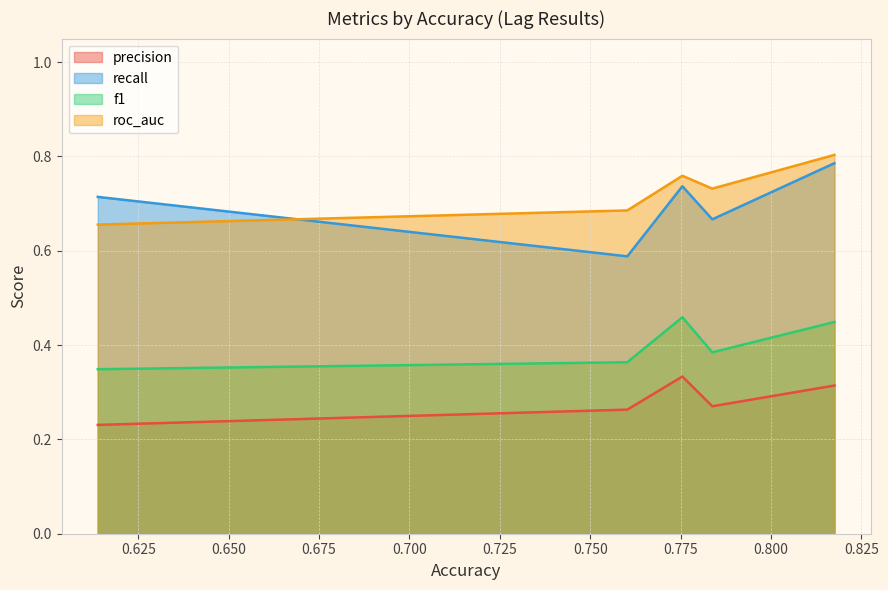

True or false: recall and f1 cross at least once.

False